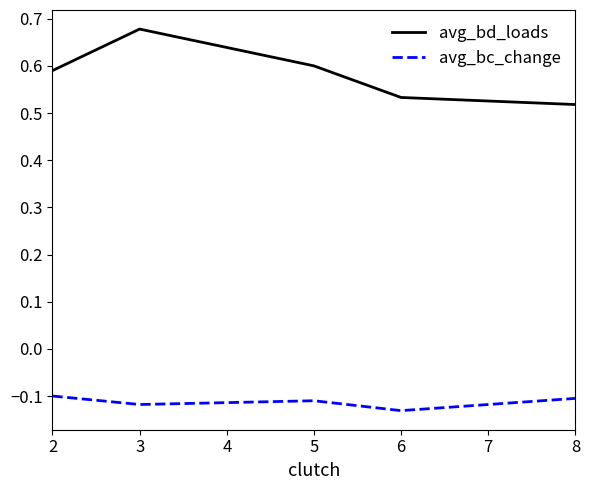

The value of avg_bd_loads at 2 is 0.6. True or false?

True